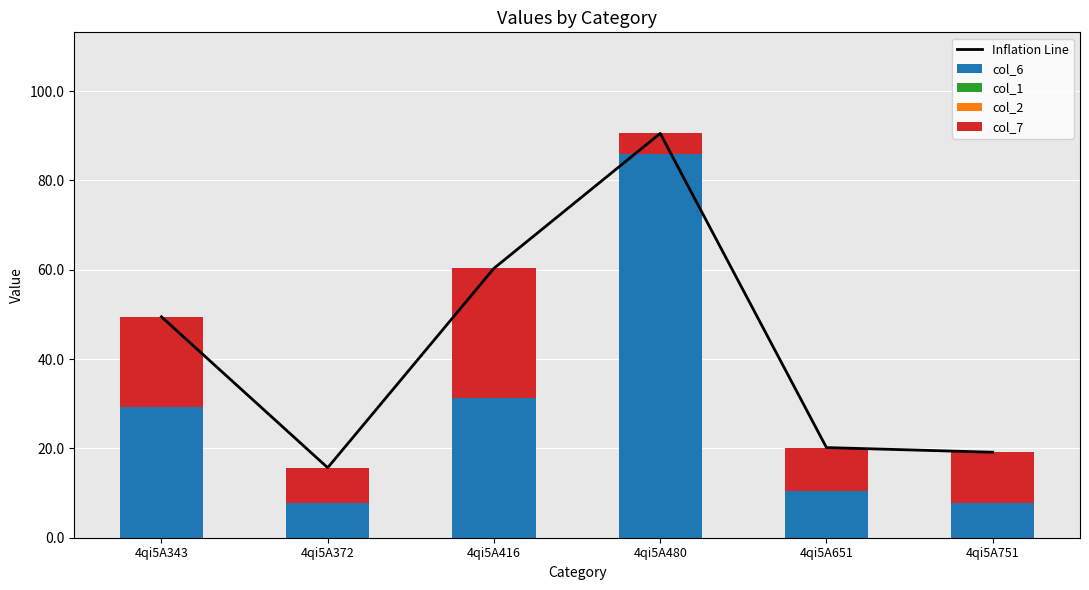

Reading left to right, transcribe all the data shown in this chart.

Inflation Line: 49.5	15.7	60.3	90.5	20.2	19.1
col_6: 29.3	7.8	31.4	86.0	10.4	7.8
col_7: 20.2	7.9	28.9	4.5	9.8	11.3
col_1: 0.0	0.0	0.0	0.0	0.0	0.0
col_2: 0.0	0.0	0.0	0.0	0.0	0.0